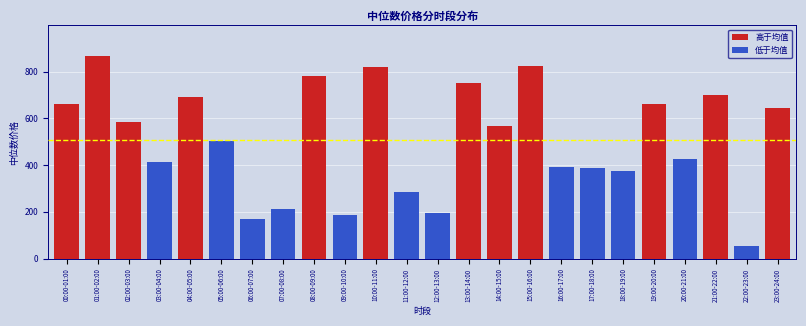

Is it true that the value at 19:00-20:00 is 659.7?

True